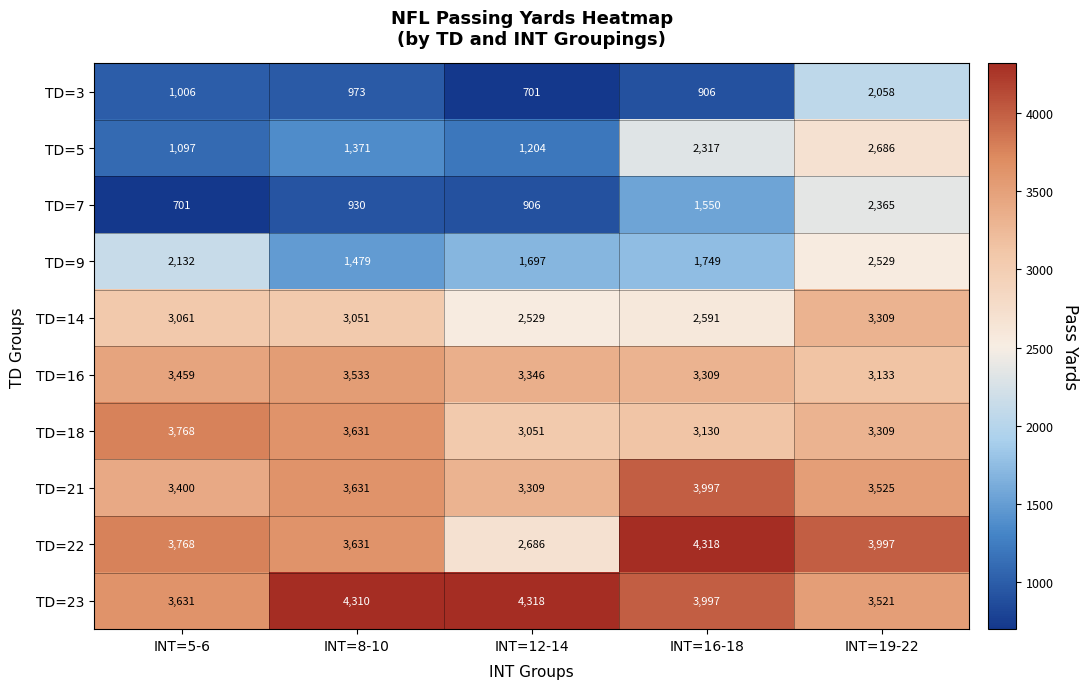

At which category is the sum across all series the highest?

INT=19-22